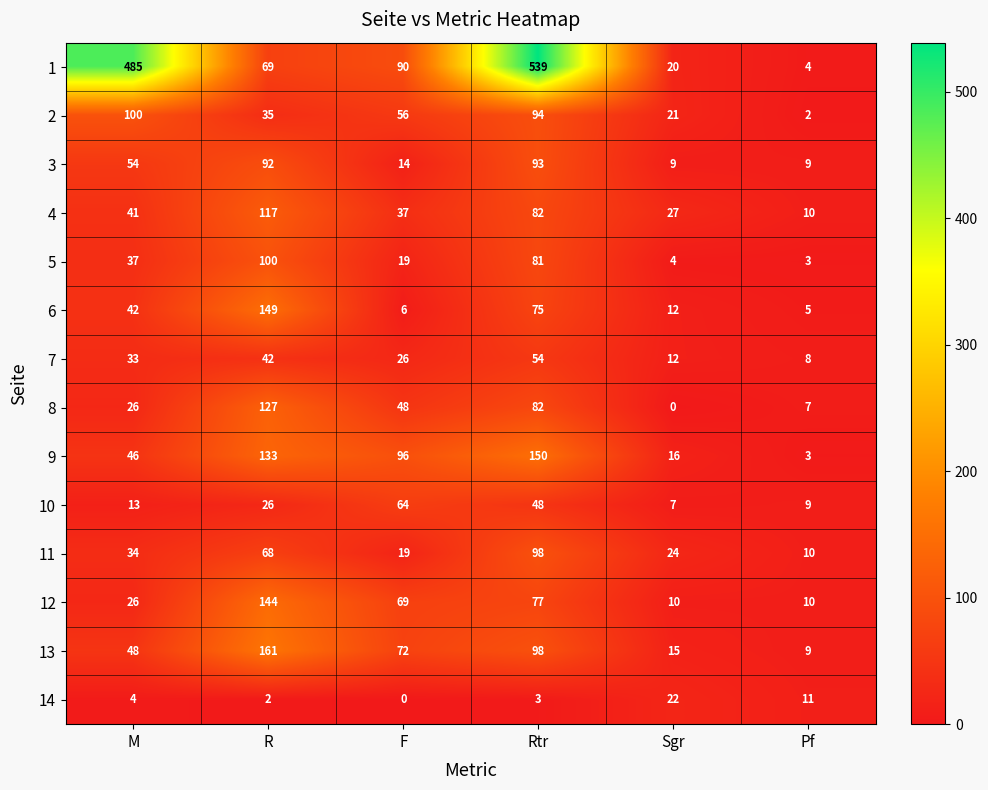

Is it true that 8 equals 11 at Pf?

False